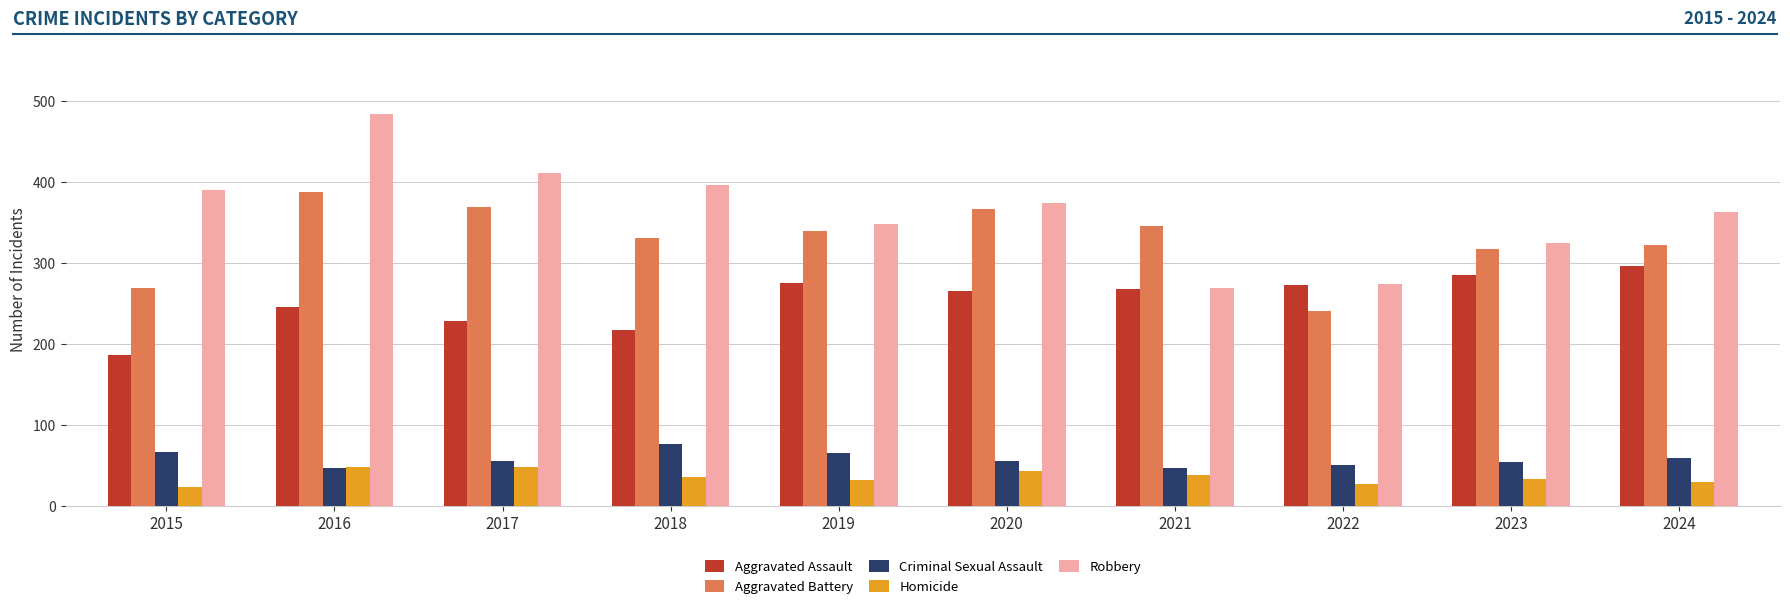

What is the difference between the maximum and minimum values in the Aggravated Assault series?

109